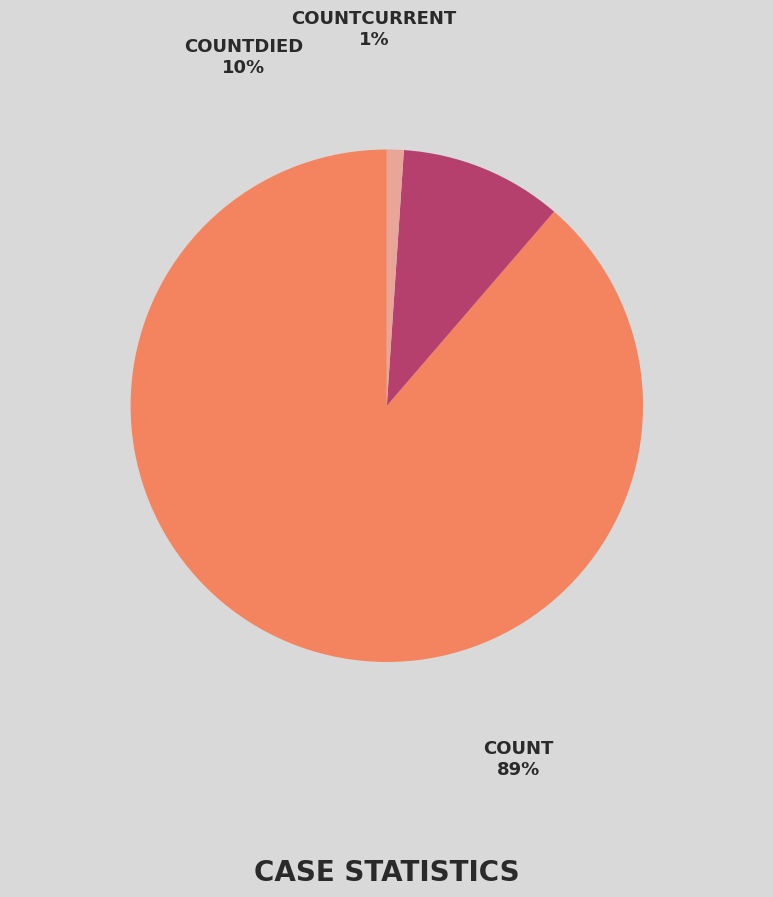

Is there any slice that represents more than half of the pie?

Yes